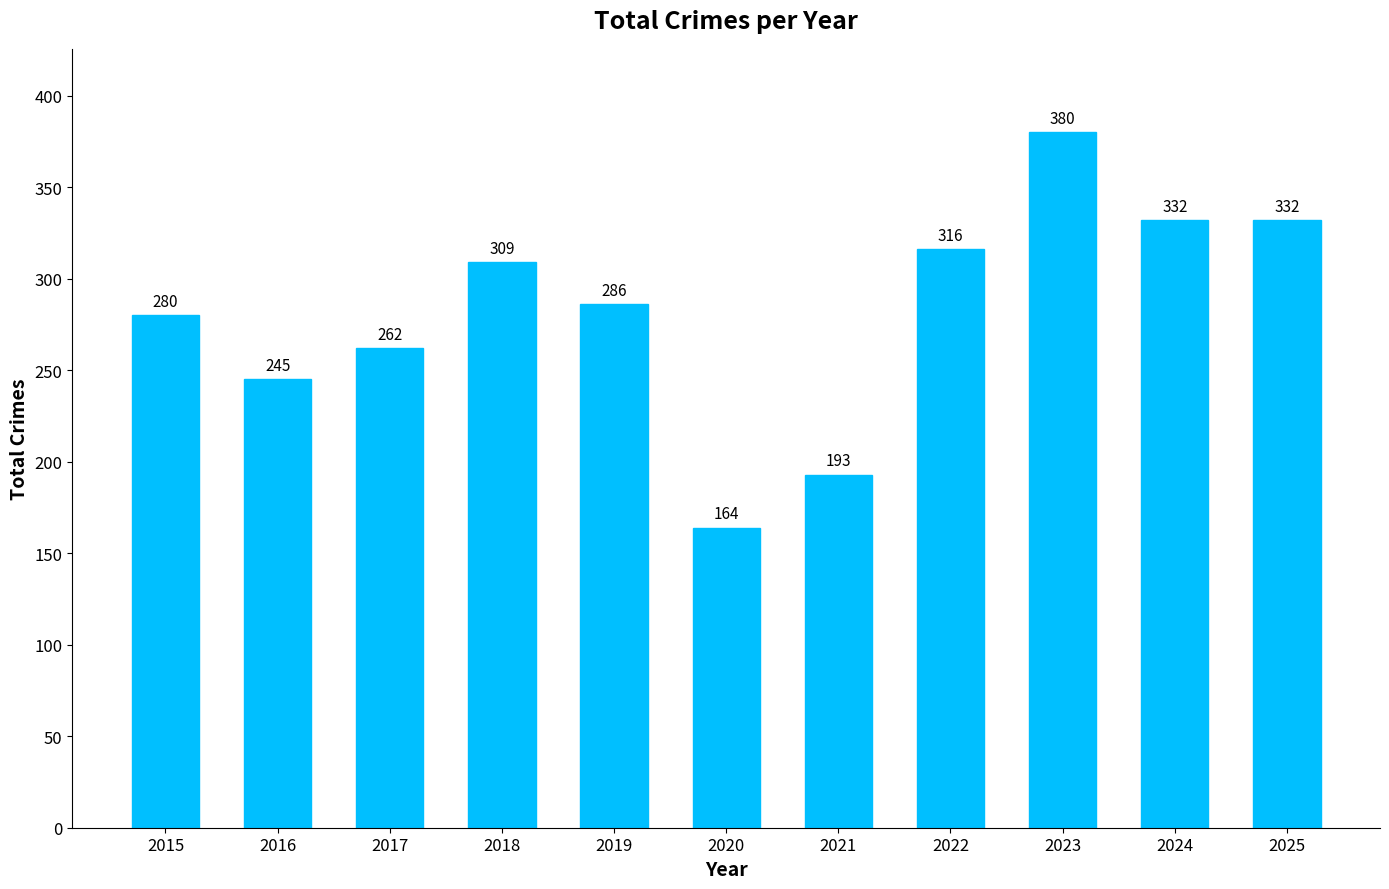

At which label does the data first exceed 286?

2018